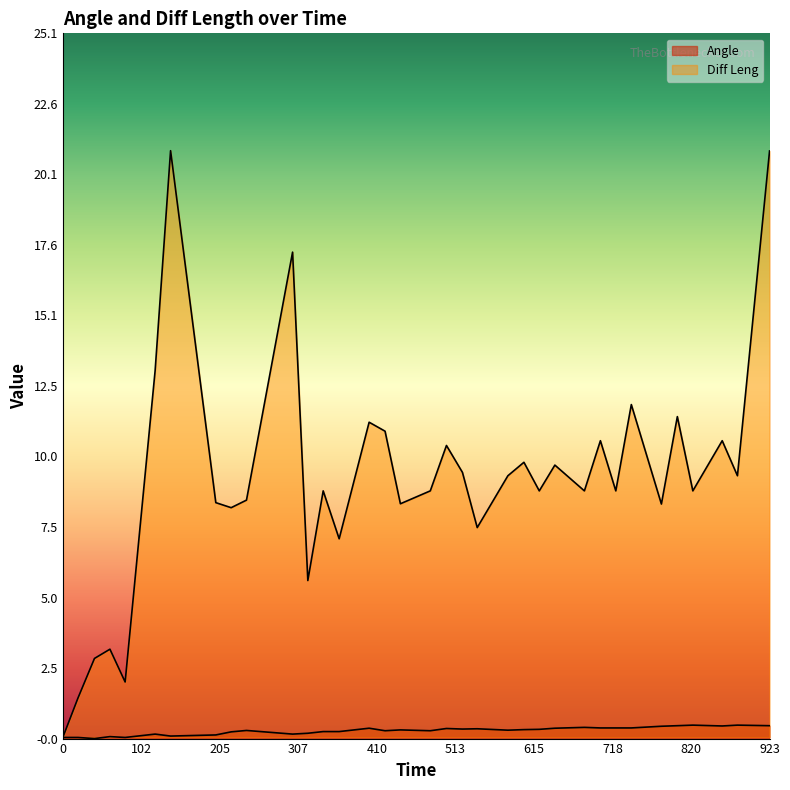

Which series changed the most between 61.61 and 681.62?

Diff Leng